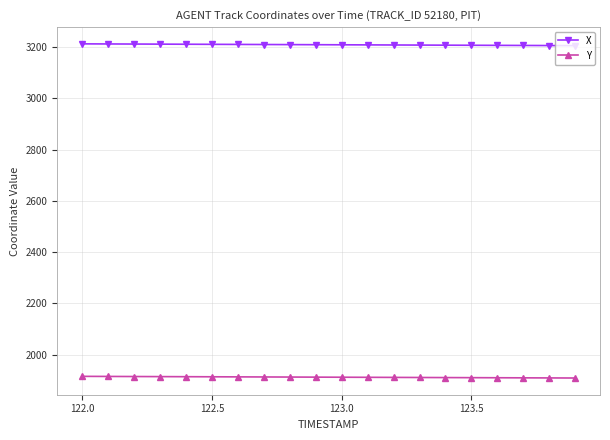

What is the value of the X point at the 4th from the left?

3212.1